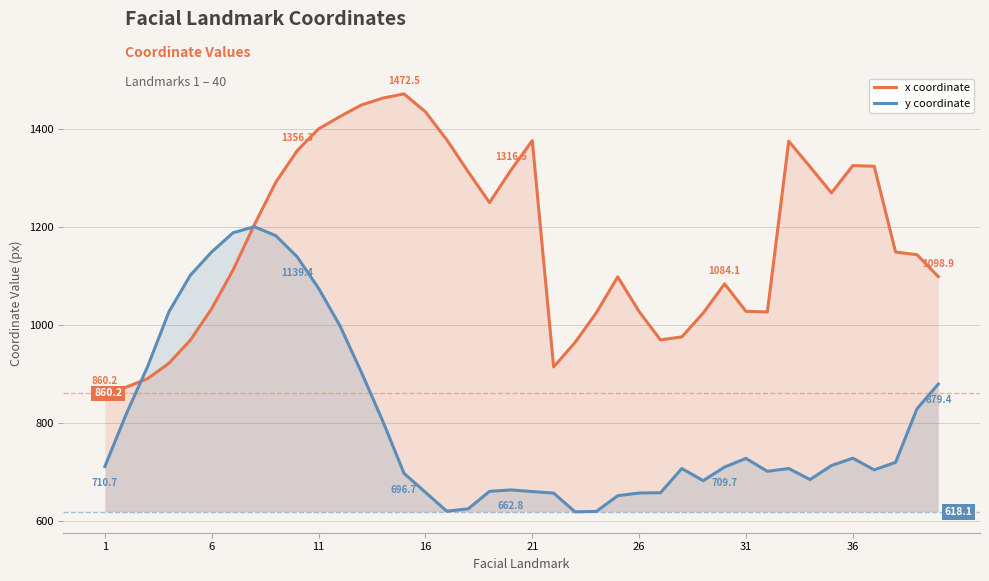

What is the minimum value shown in the chart?

618.1